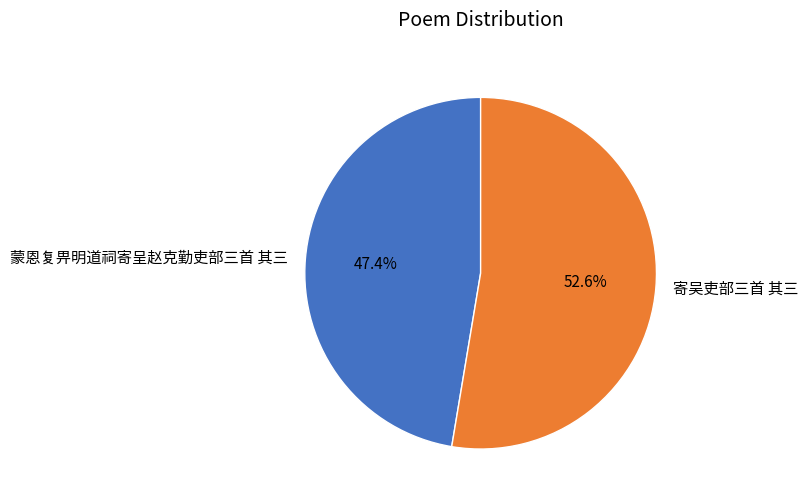

What percentage is the 寄吴吏部三首 其三 slice, to the nearest percent?

53%